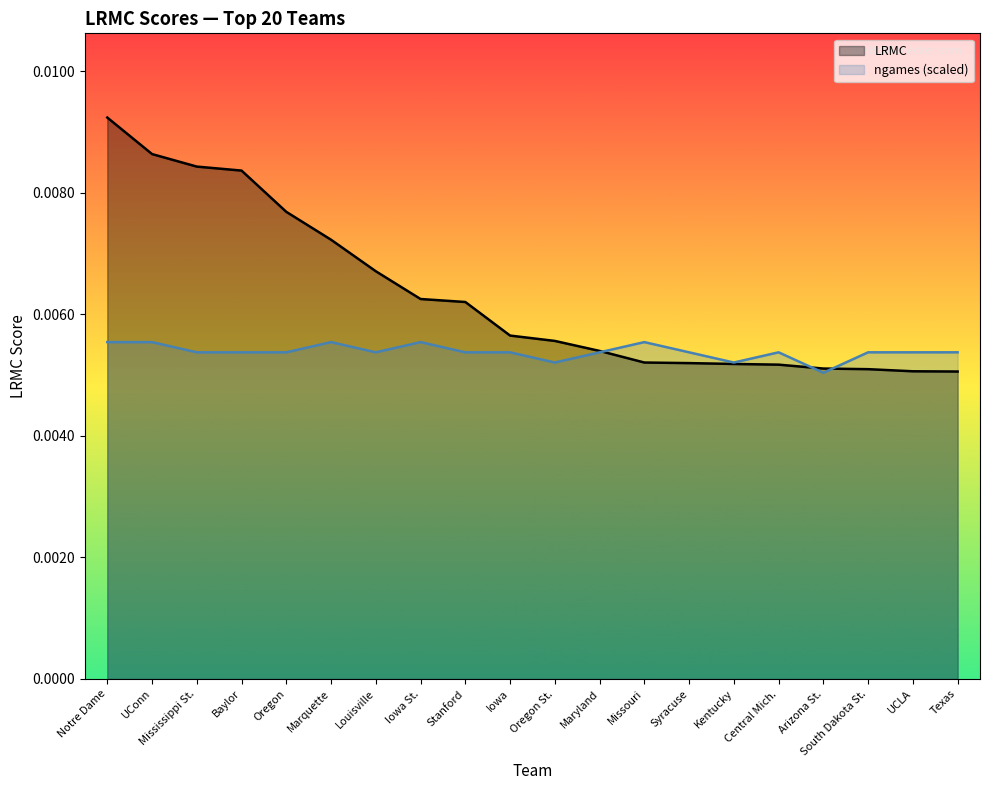

How many interior local valleys does the ngames series have?

4